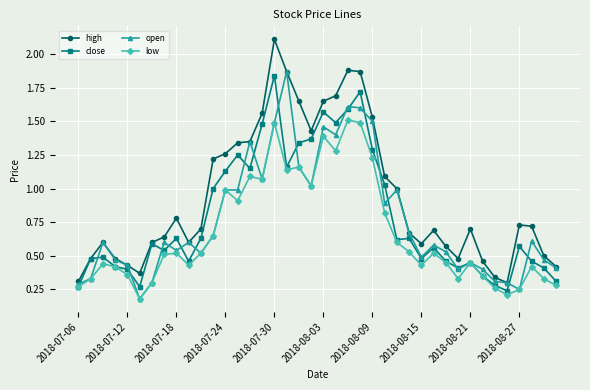

What is the highest value of the high series?

2.1